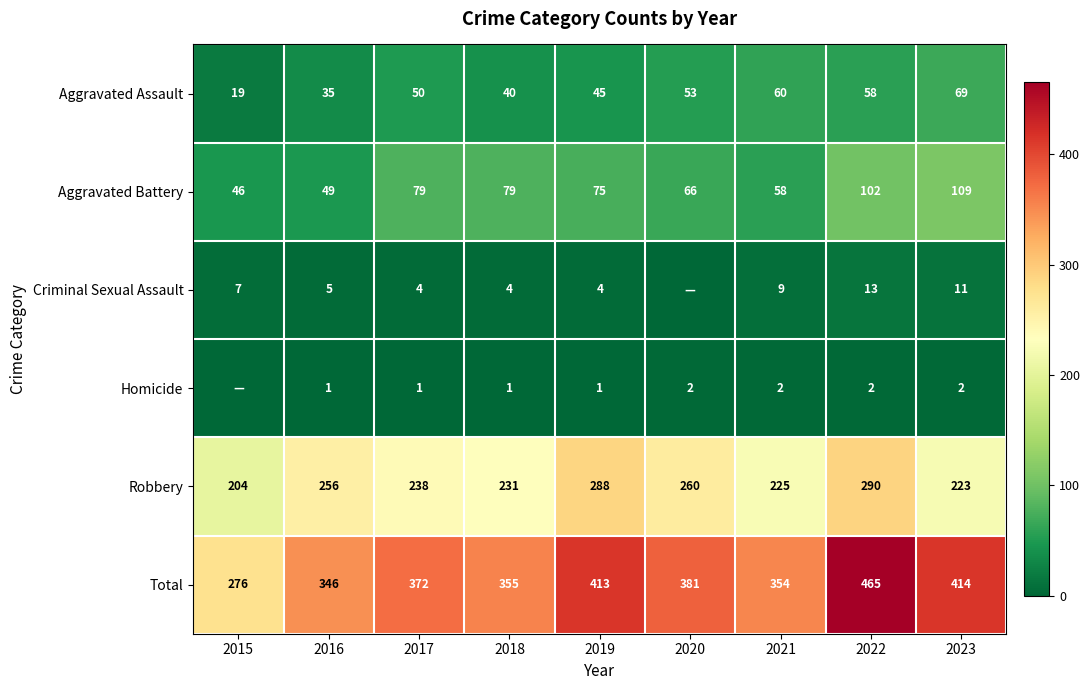

What is the difference between the highest and lowest values at 2023?

412